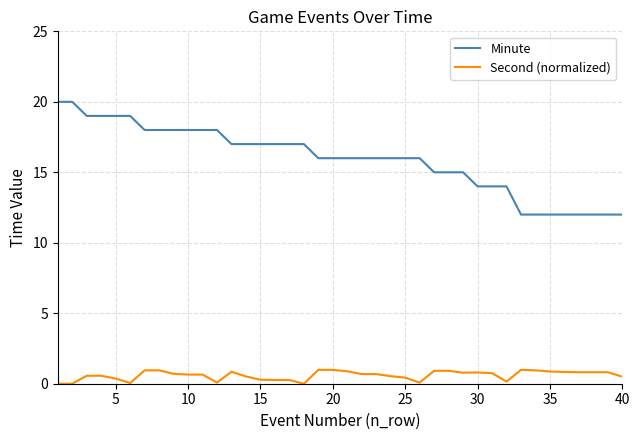

True or false: Second (normalized) and Minute intersect in this chart.

False